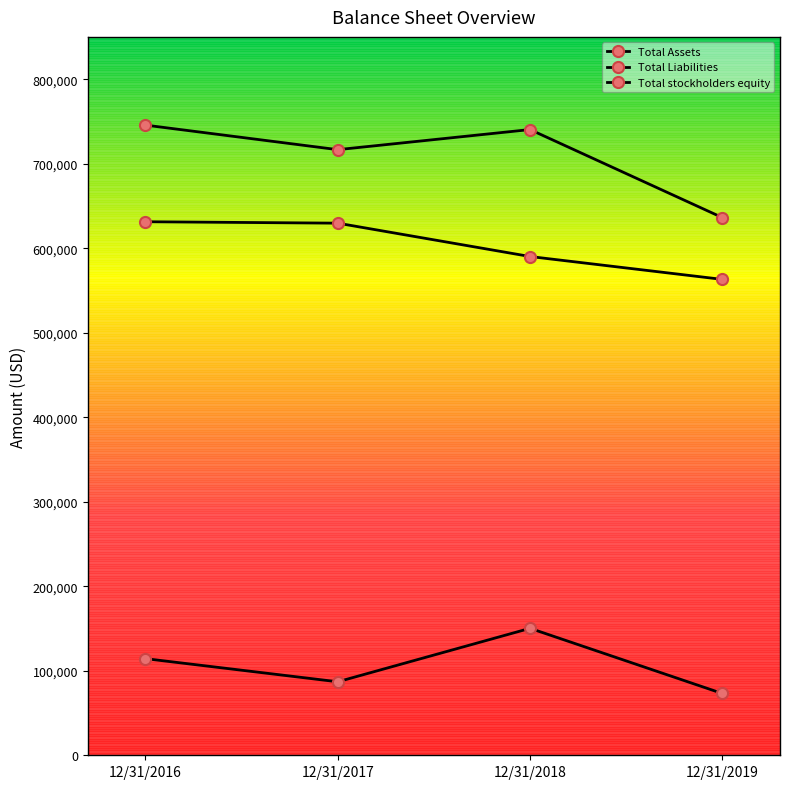

What is the value of the Total Assets point at the 2nd from the left?

716564